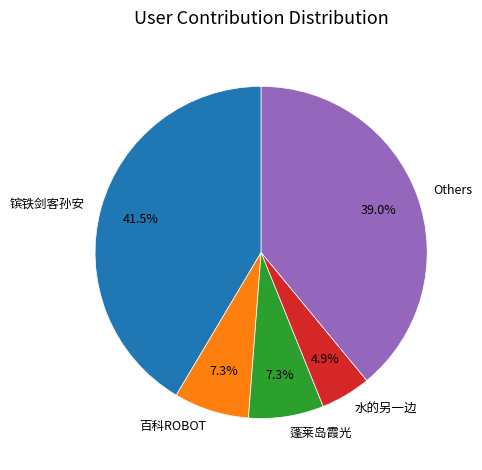

Between 蓬莱岛霞光 and 水的另一边, which is larger?

蓬莱岛霞光